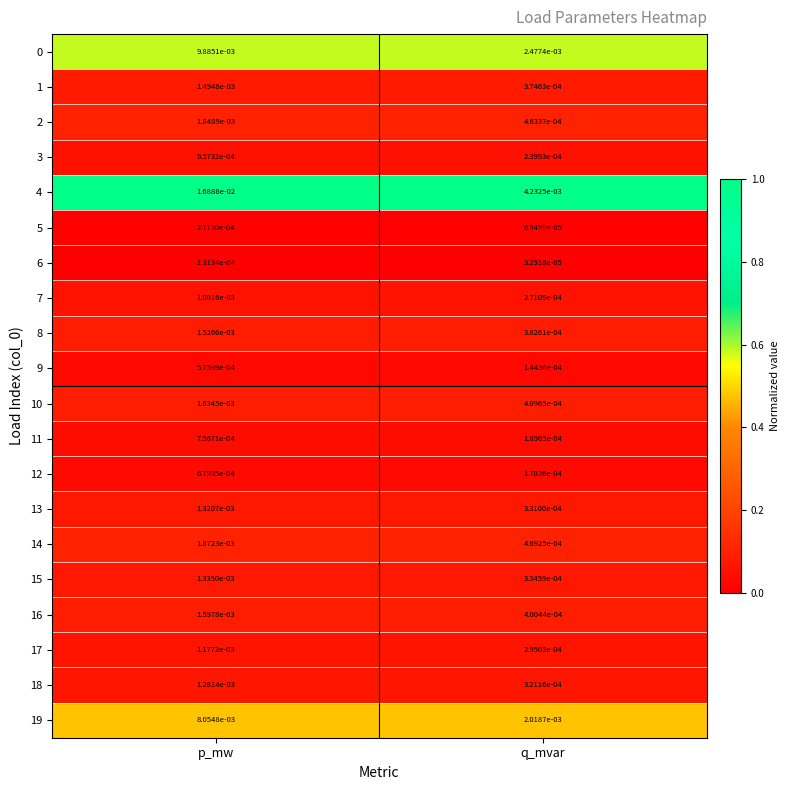

At which category does the chart reach its peak across all series?

p_mw